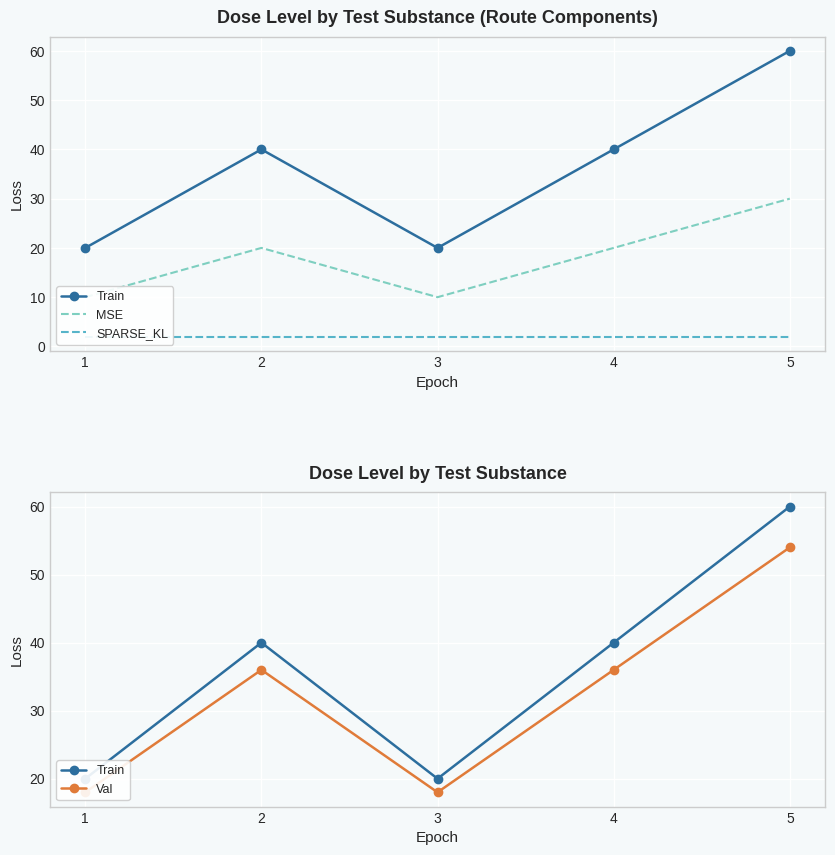

List the series in order of their peak value, highest first.

Train, Val, MSE, SPARSE_KL